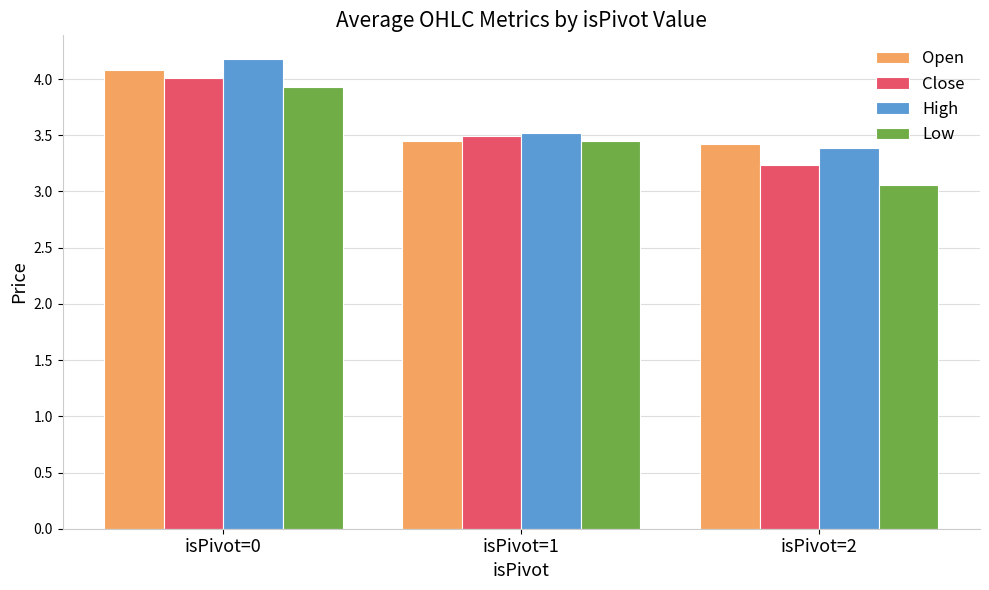

What is the sum of all High values?

11.1